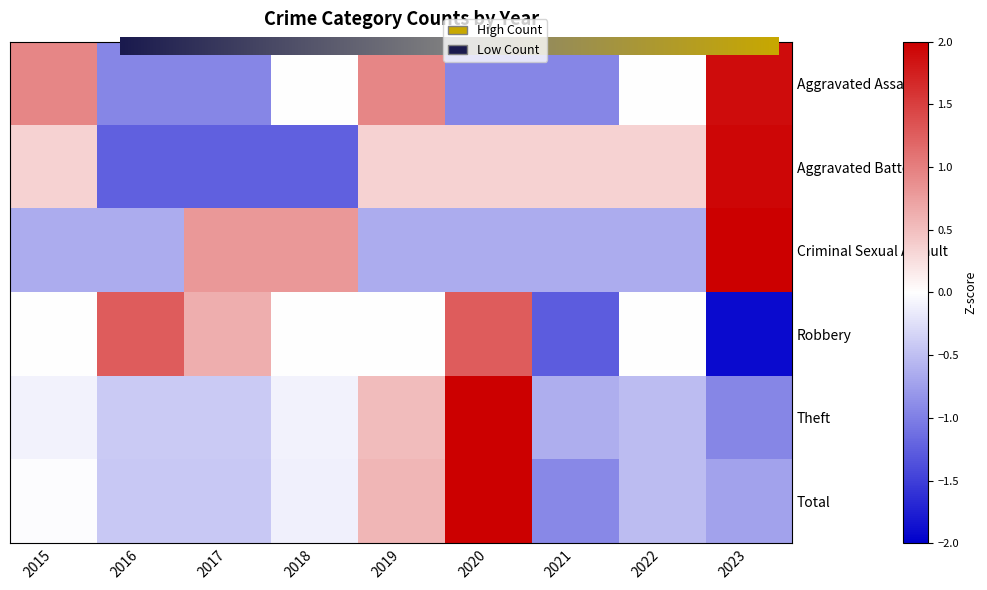

What is the difference between the highest and lowest values at 2017?

2.0